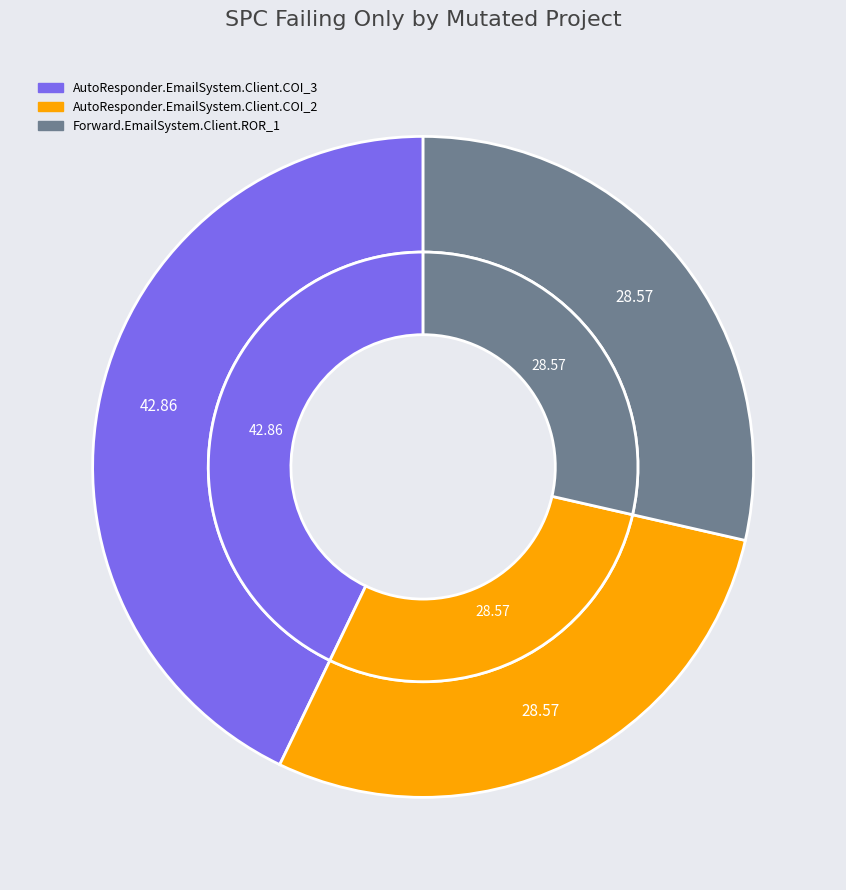

How many segments does this pie chart have?

3